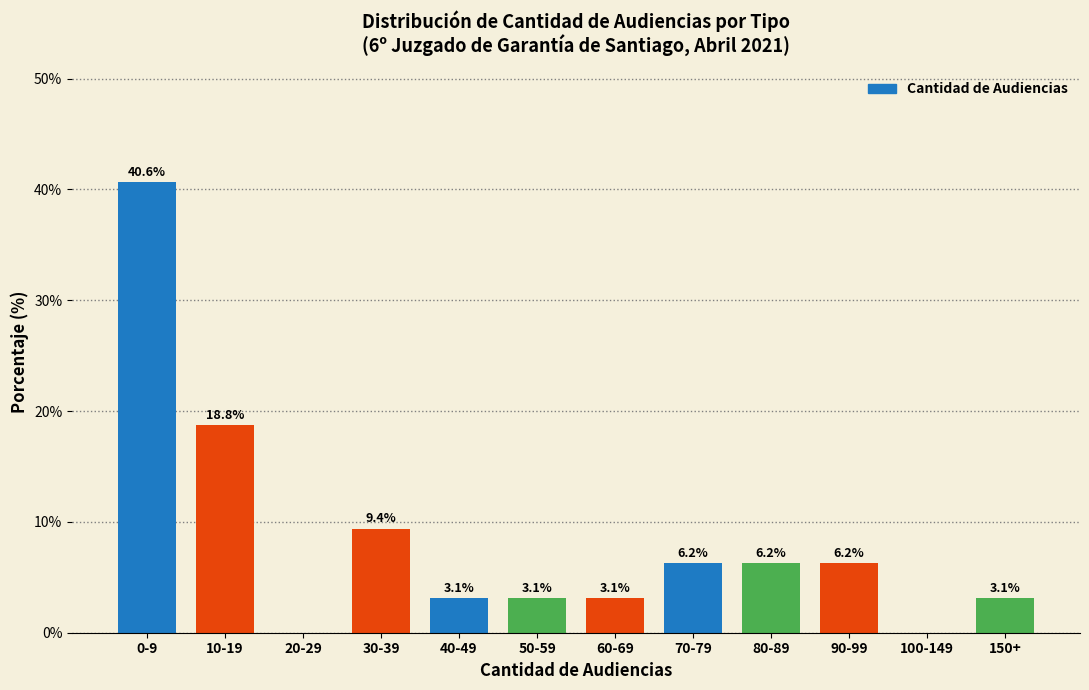

What value does the data have at 60-69?

3.1